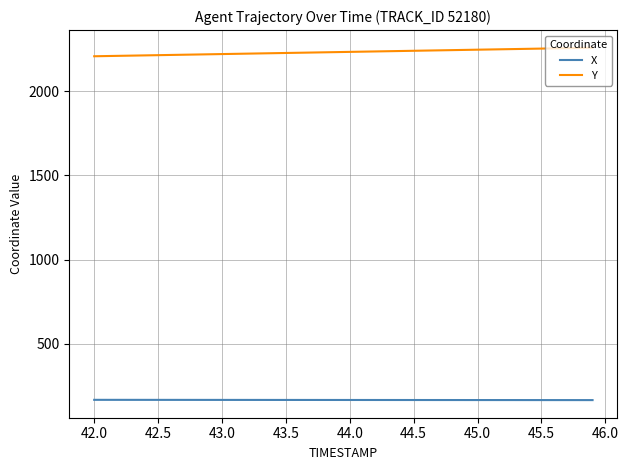

What is the maximum value shown in the chart?

2258.8